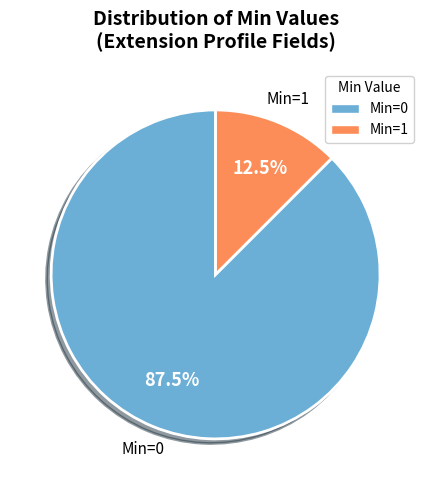

Count the number of slices in the pie.

2